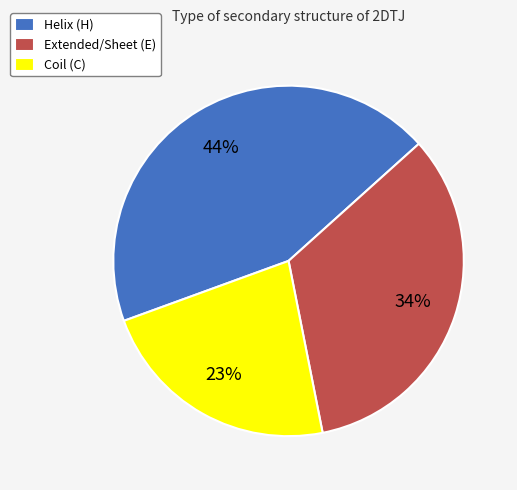

What percentage is the Coil (C) slice, to the nearest percent?

23%